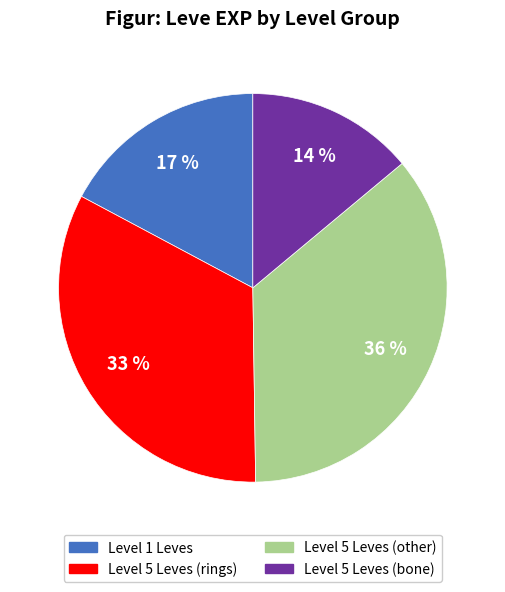

To the nearest percent, what is the average slice percentage?

25%